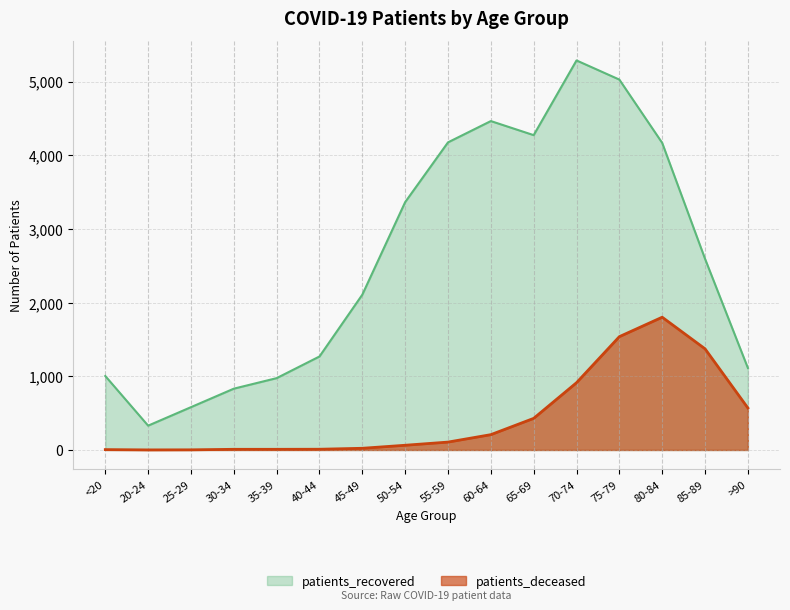

Rank the series by their maximum value, from lowest to highest.

patients_deceased, patients_recovered